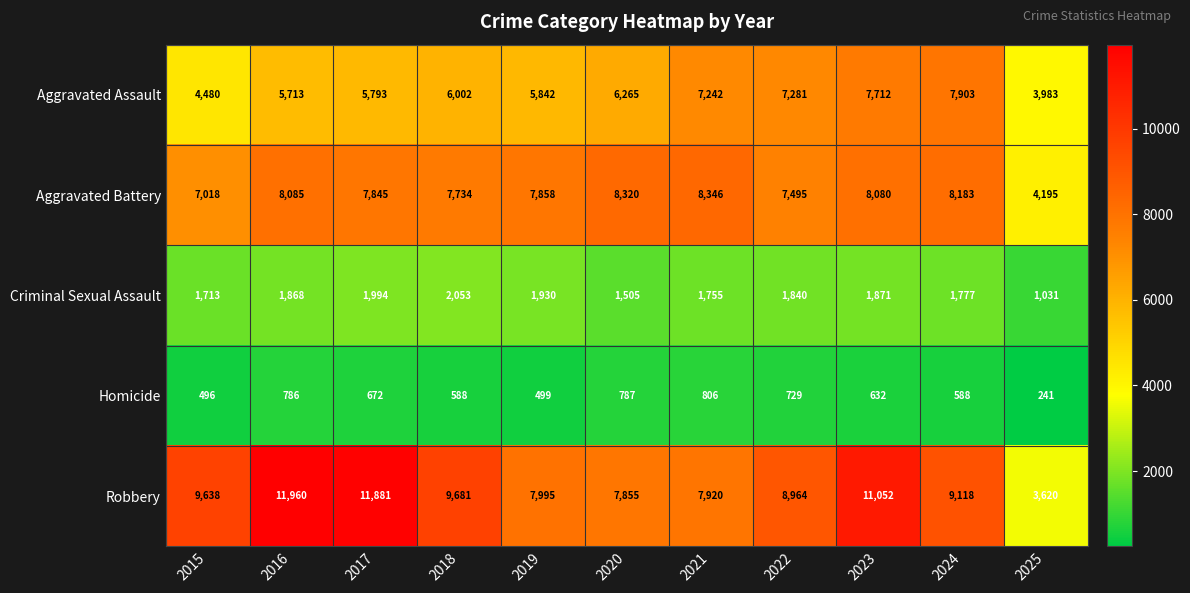

What is the highest value of the Criminal Sexual Assault series?

2053